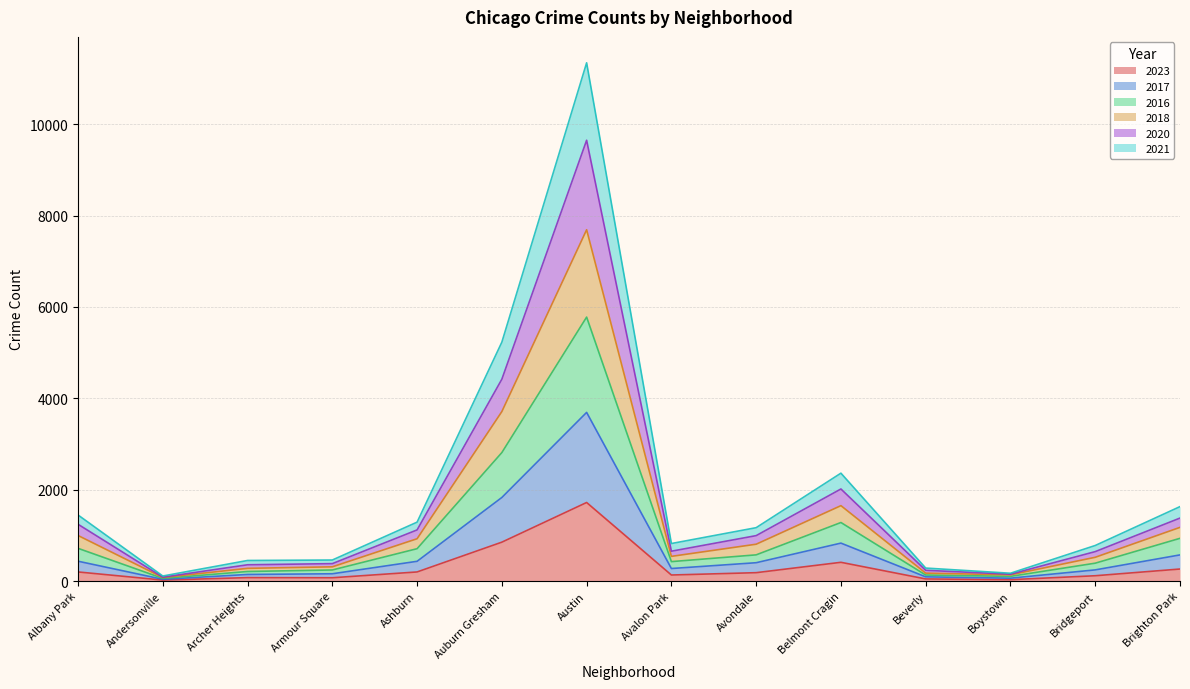

What is the total value across all series at Auburn Gresham?

5229